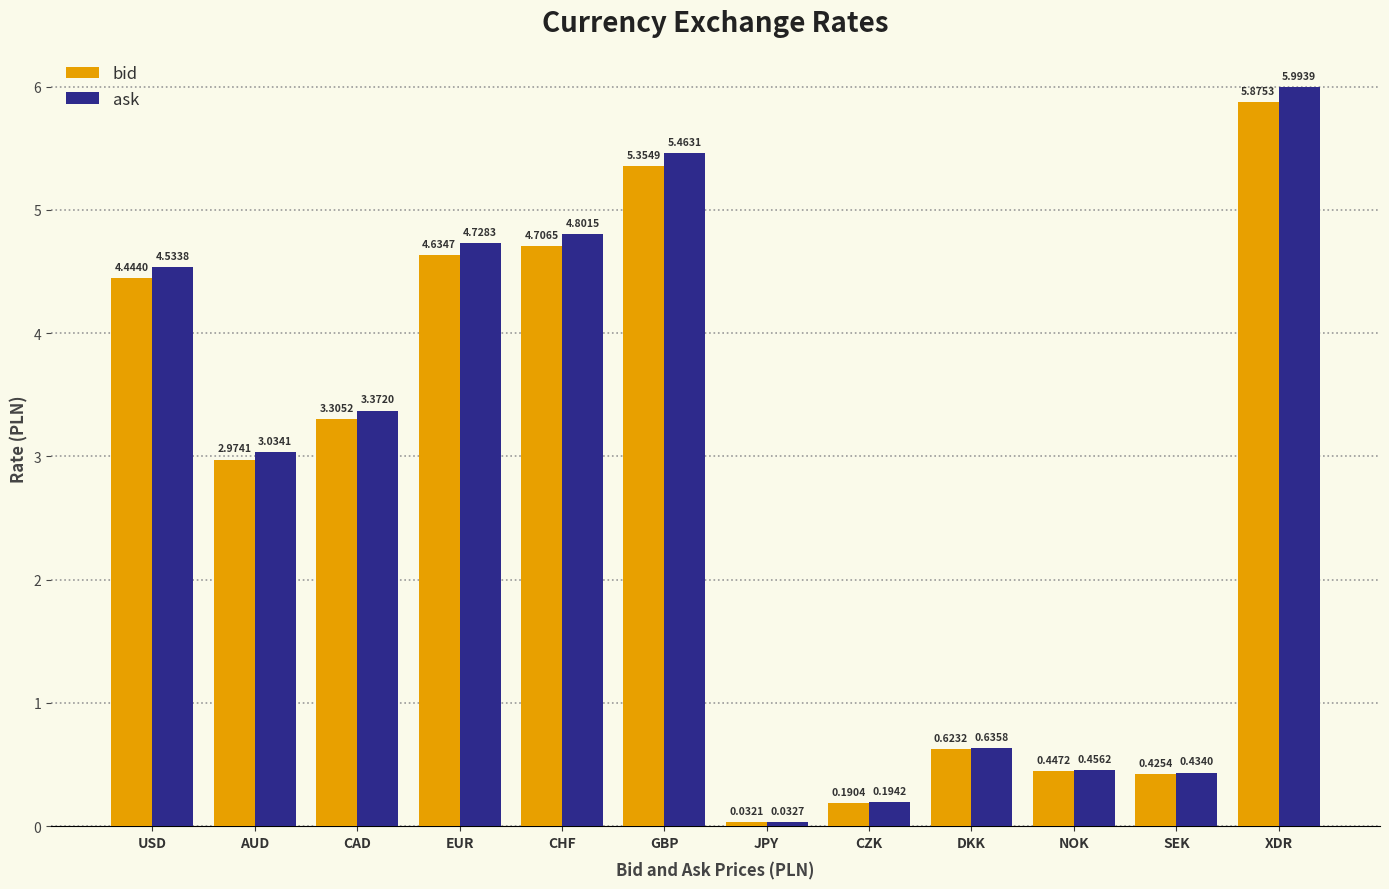

How many bars are there in each group?

2